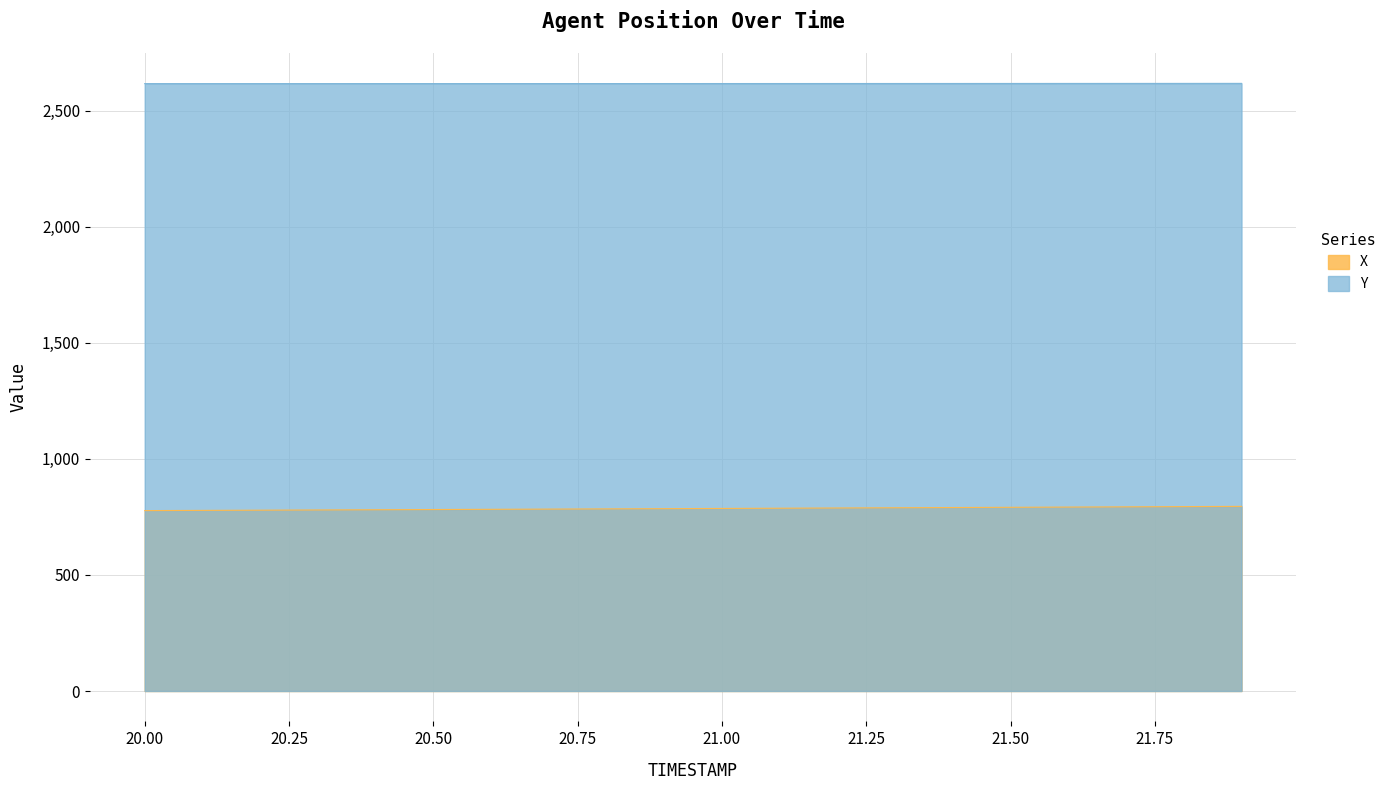

How many lines are shown in the chart?

2